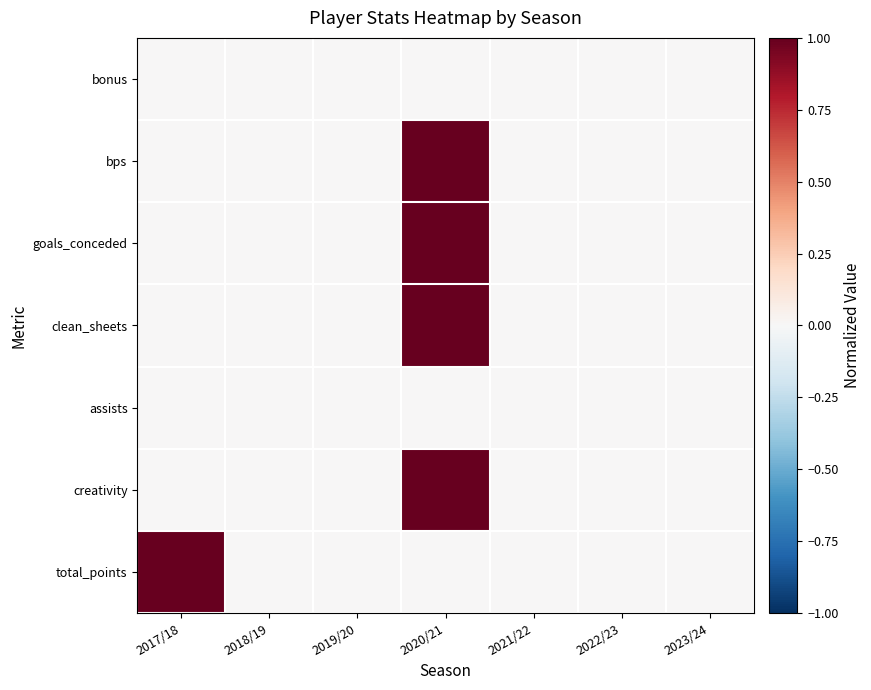

At which category is the sum across all series the highest?

2020/21